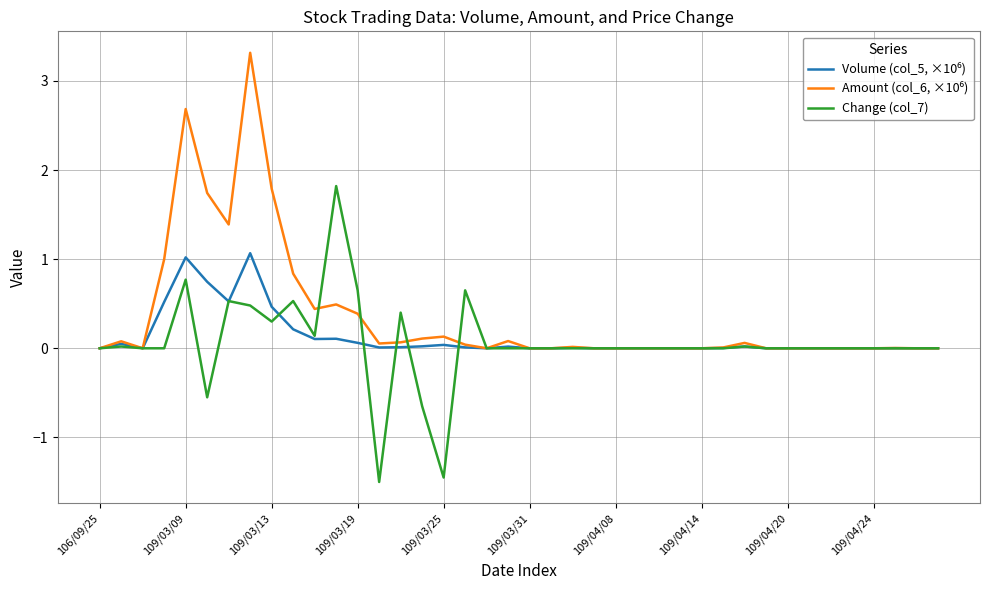

What is the smallest value displayed?

-1.5